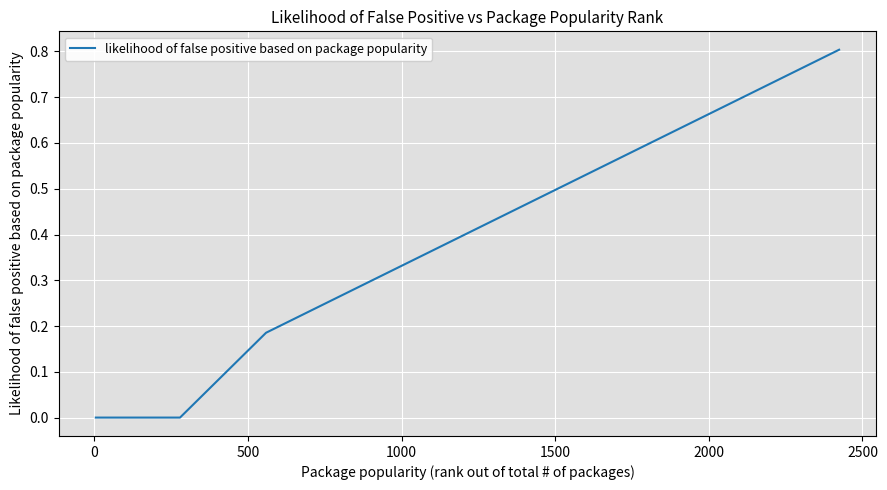

What is the difference between the maximum and minimum values?

0.8